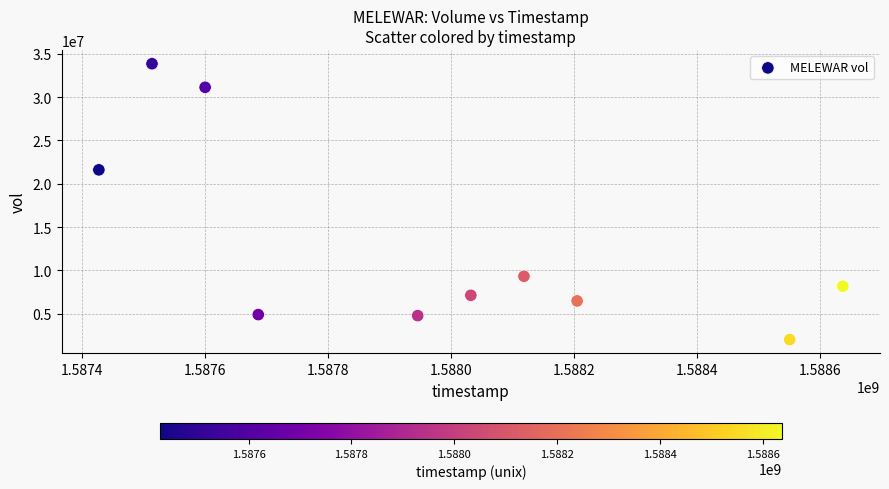

What is the average Y value?

12938010